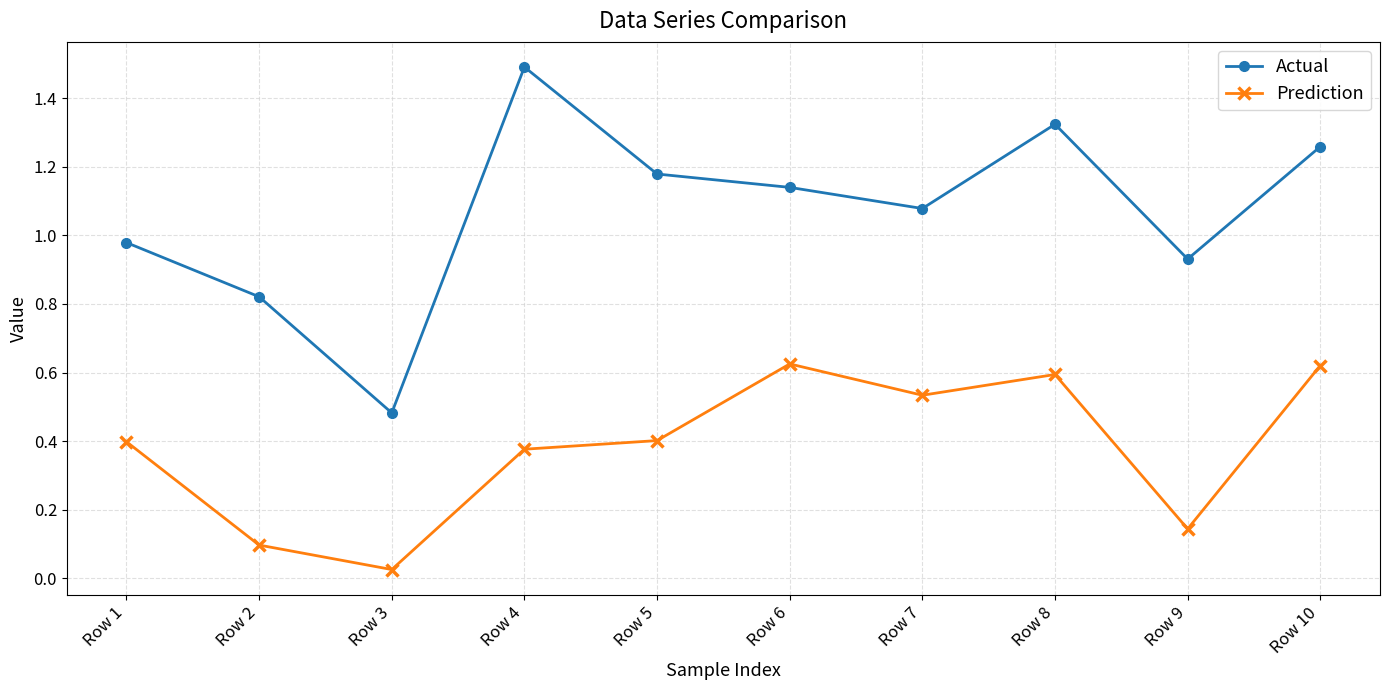

How many values in the Actual series are below 1?

4